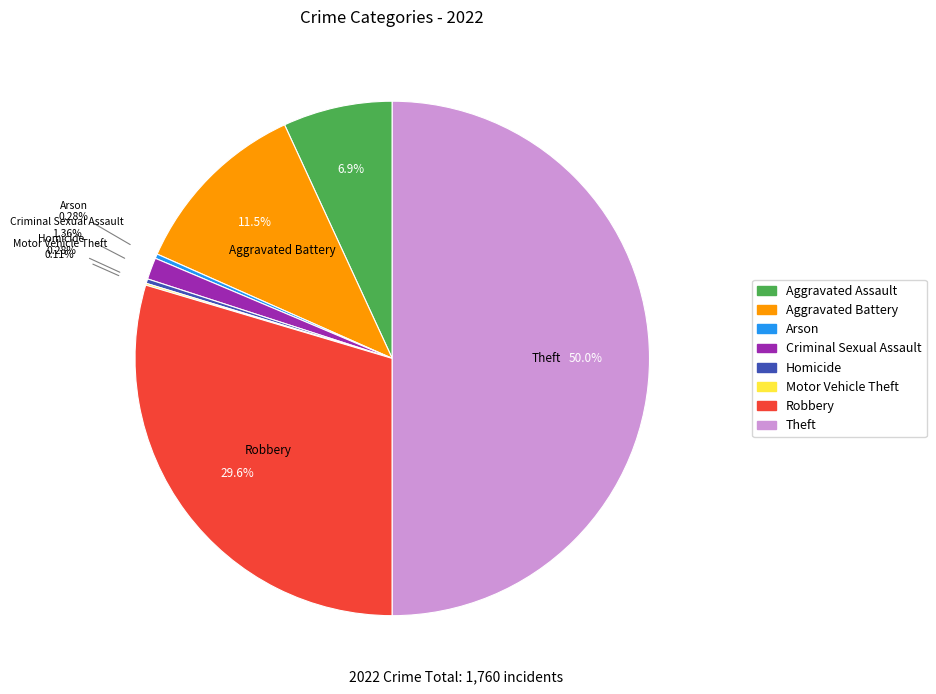

To the nearest percent, what percentage of the pie is Aggravated Assault?

7%